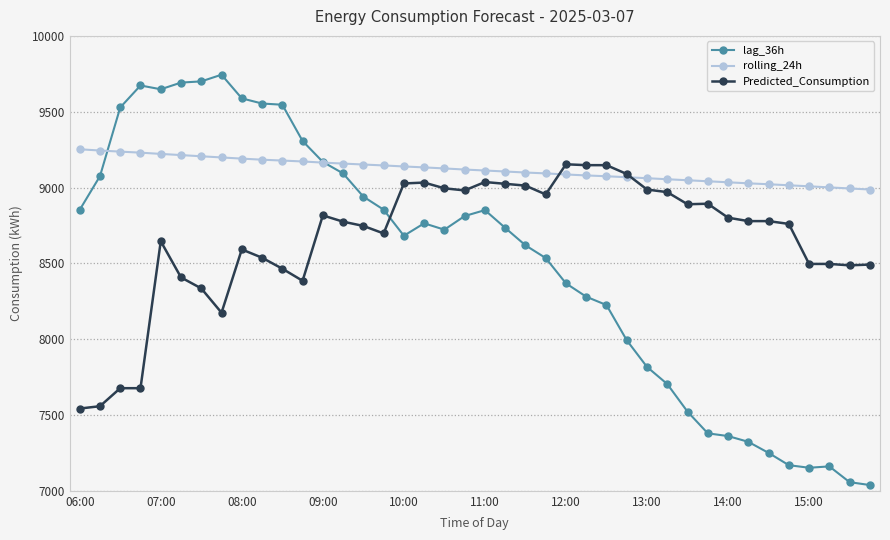

How many series are shown in this chart?

3